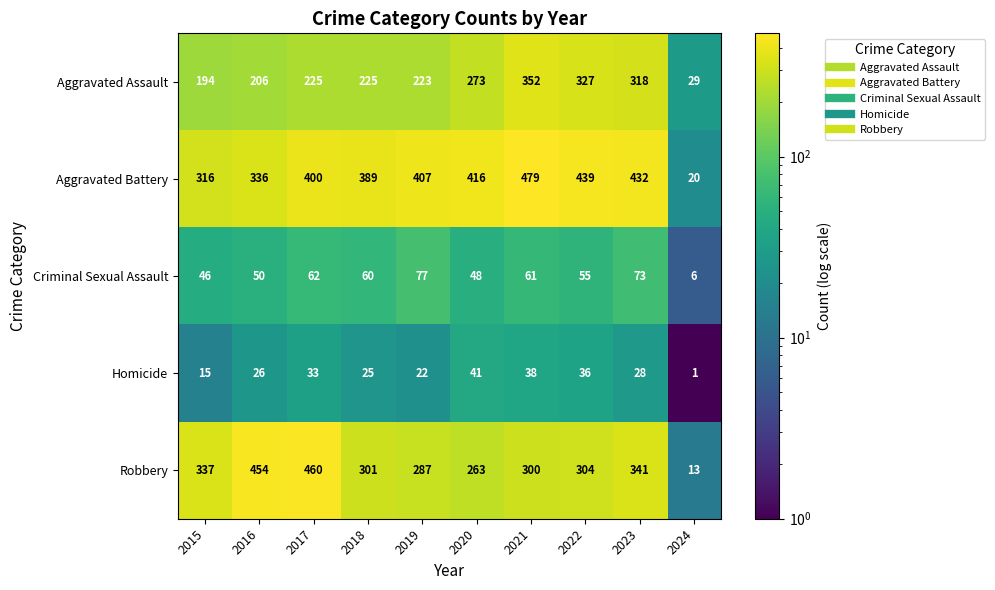

Rank the series at 2022 from highest to lowest value.

Aggravated Battery, Aggravated Assault, Robbery, Criminal Sexual Assault, Homicide